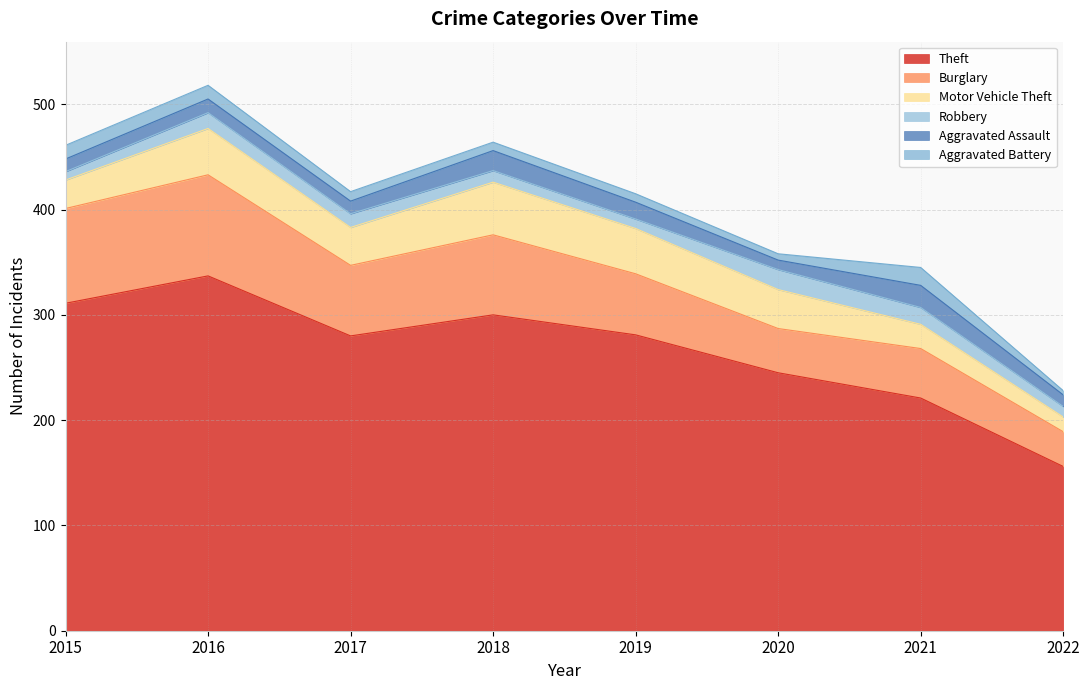

Where is Aggravated Battery nearest to the value 10?

2017